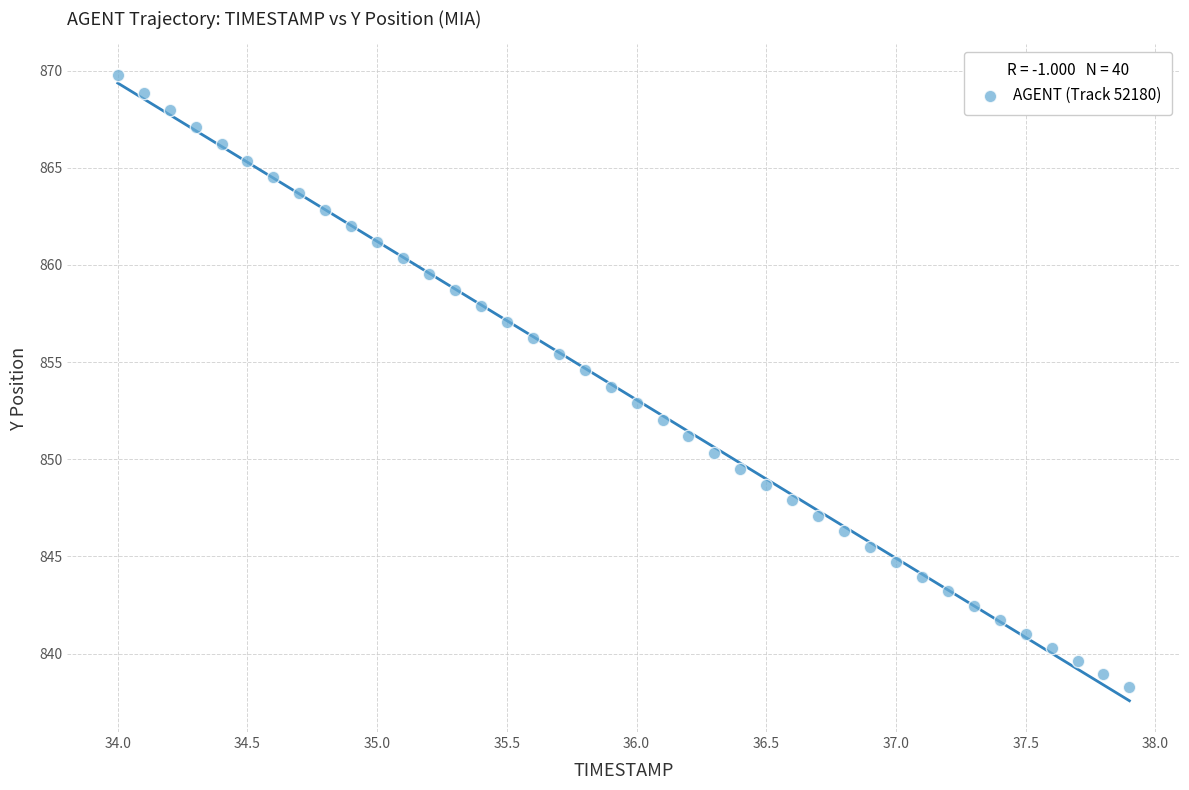

What is the range of X values (max minus min)?

3.9